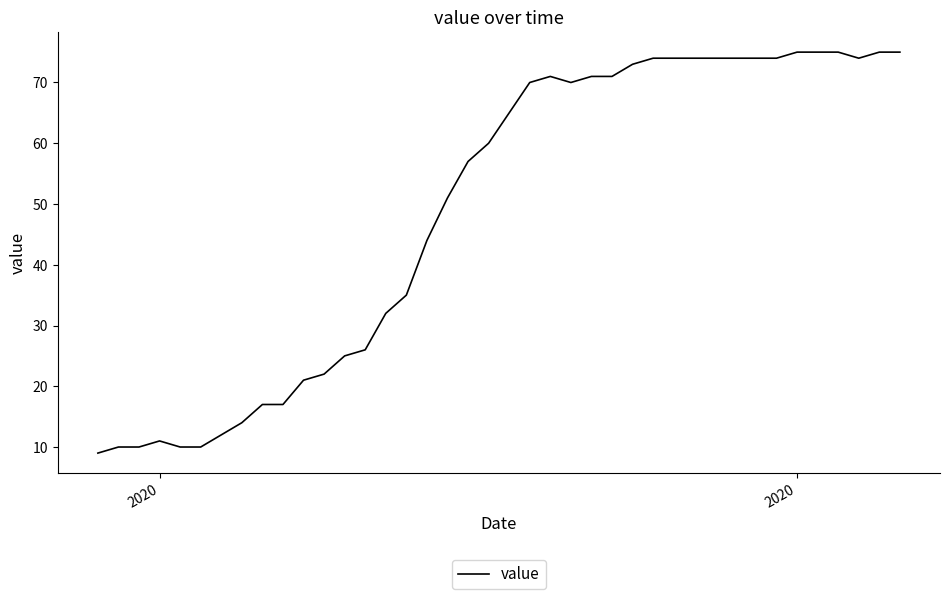

What is the maximum value shown in the chart?

75